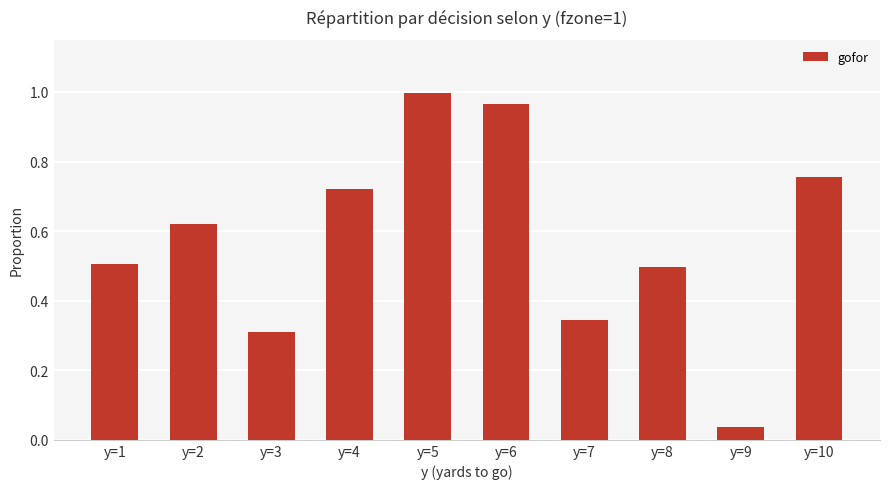

True or false: the data shows 0.3 at y=5.

False